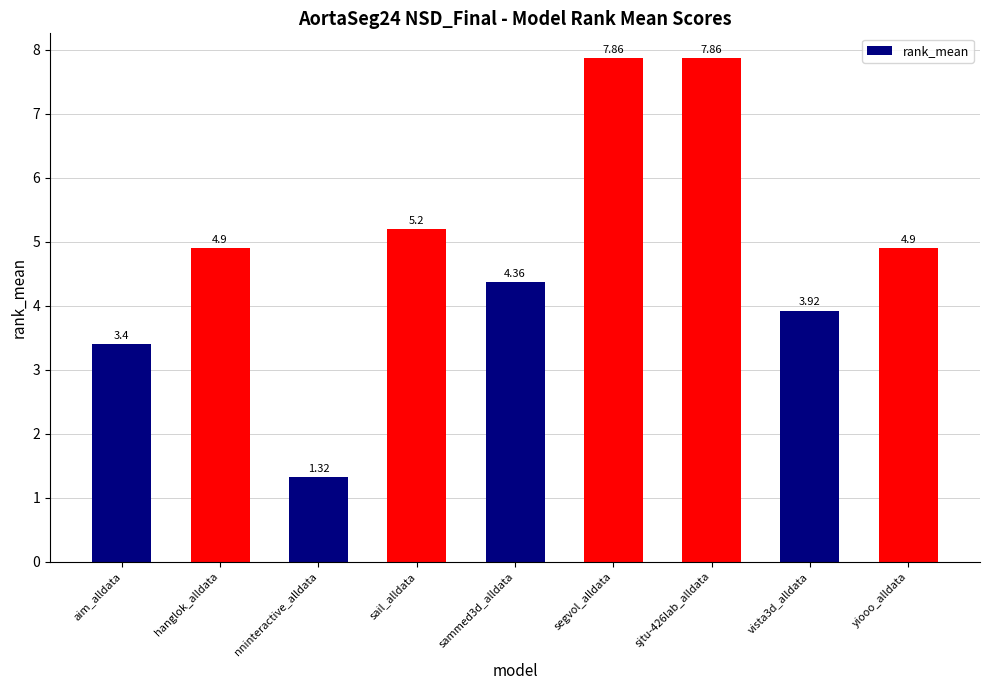

Which category has the lowest value across all series?

nninteractive_alldata